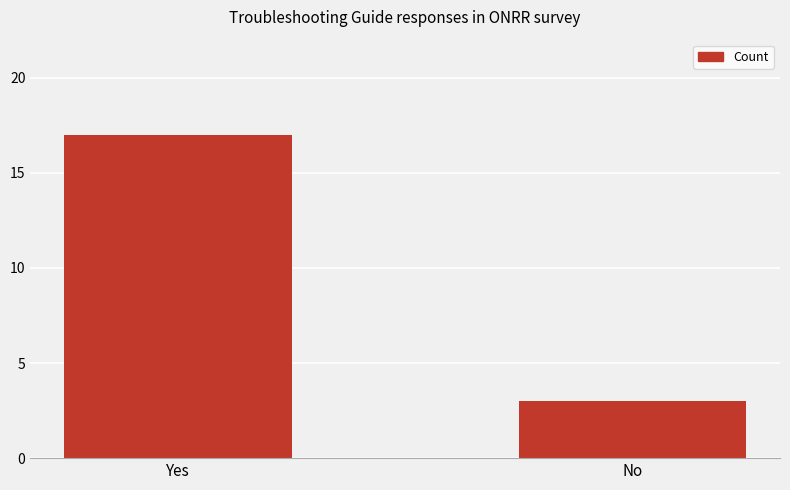

What is the greatest value displayed?

17